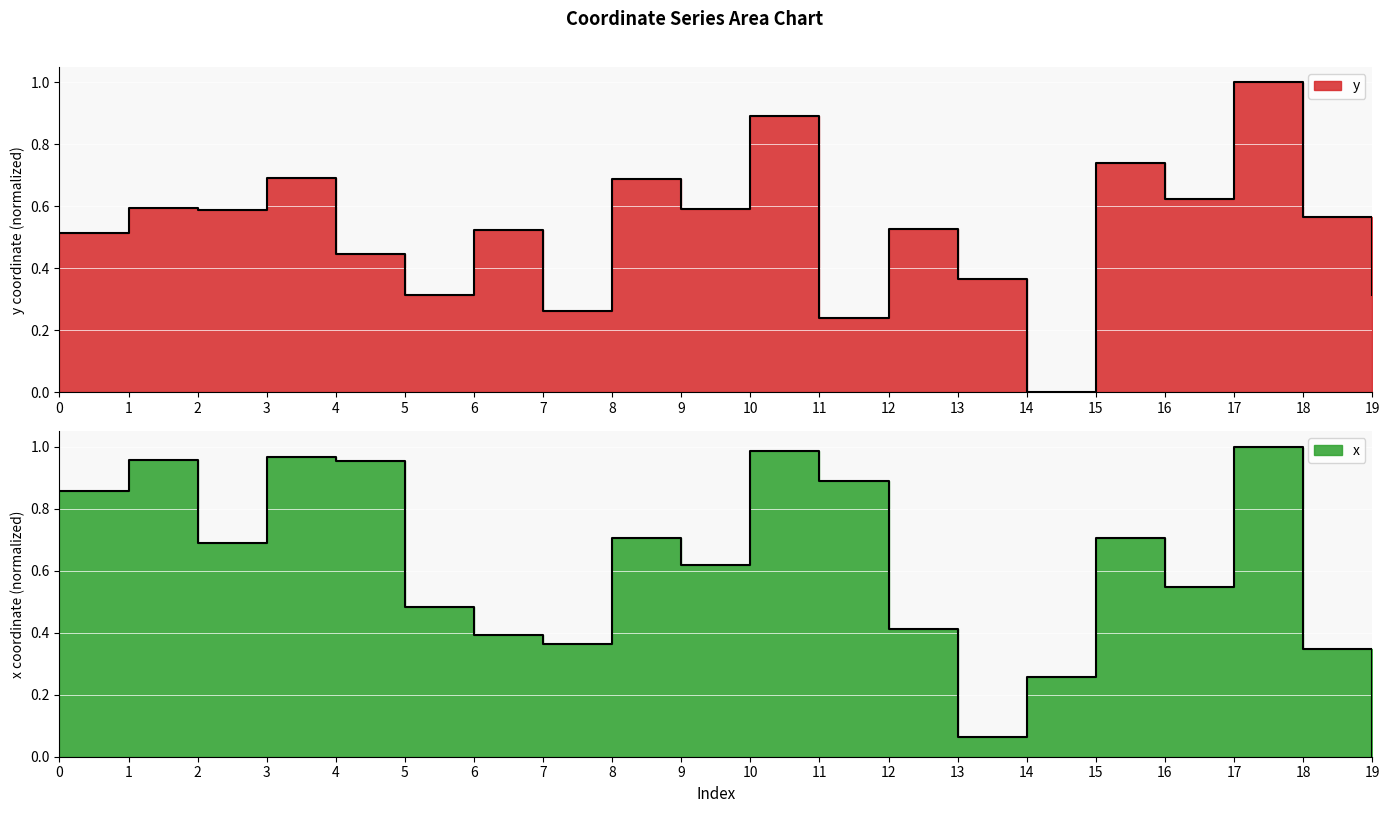

What is the difference between the maximum and minimum values in the y series?

1.0